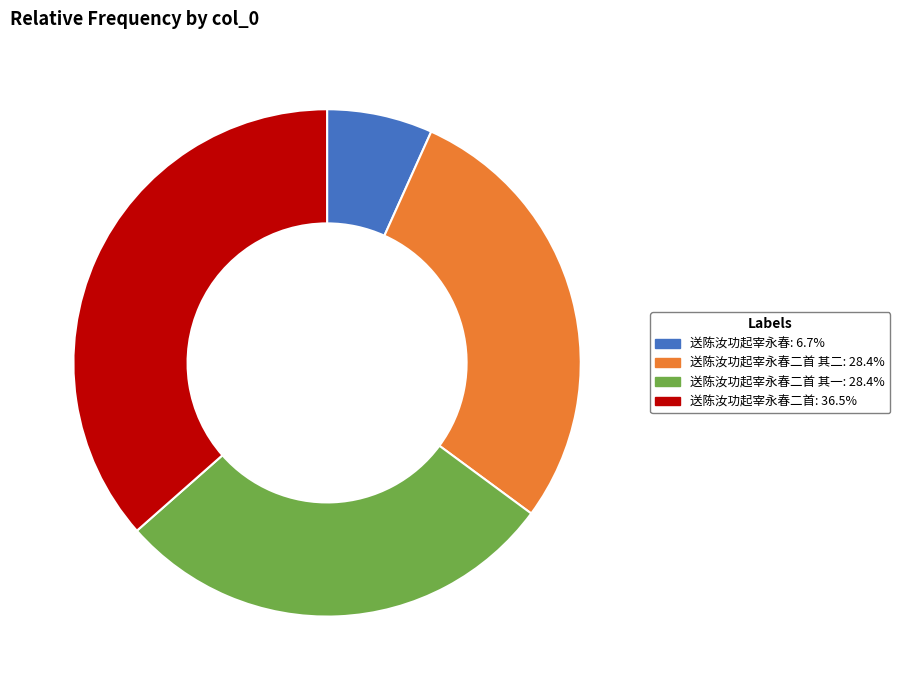

Does any single category account for the majority?

No